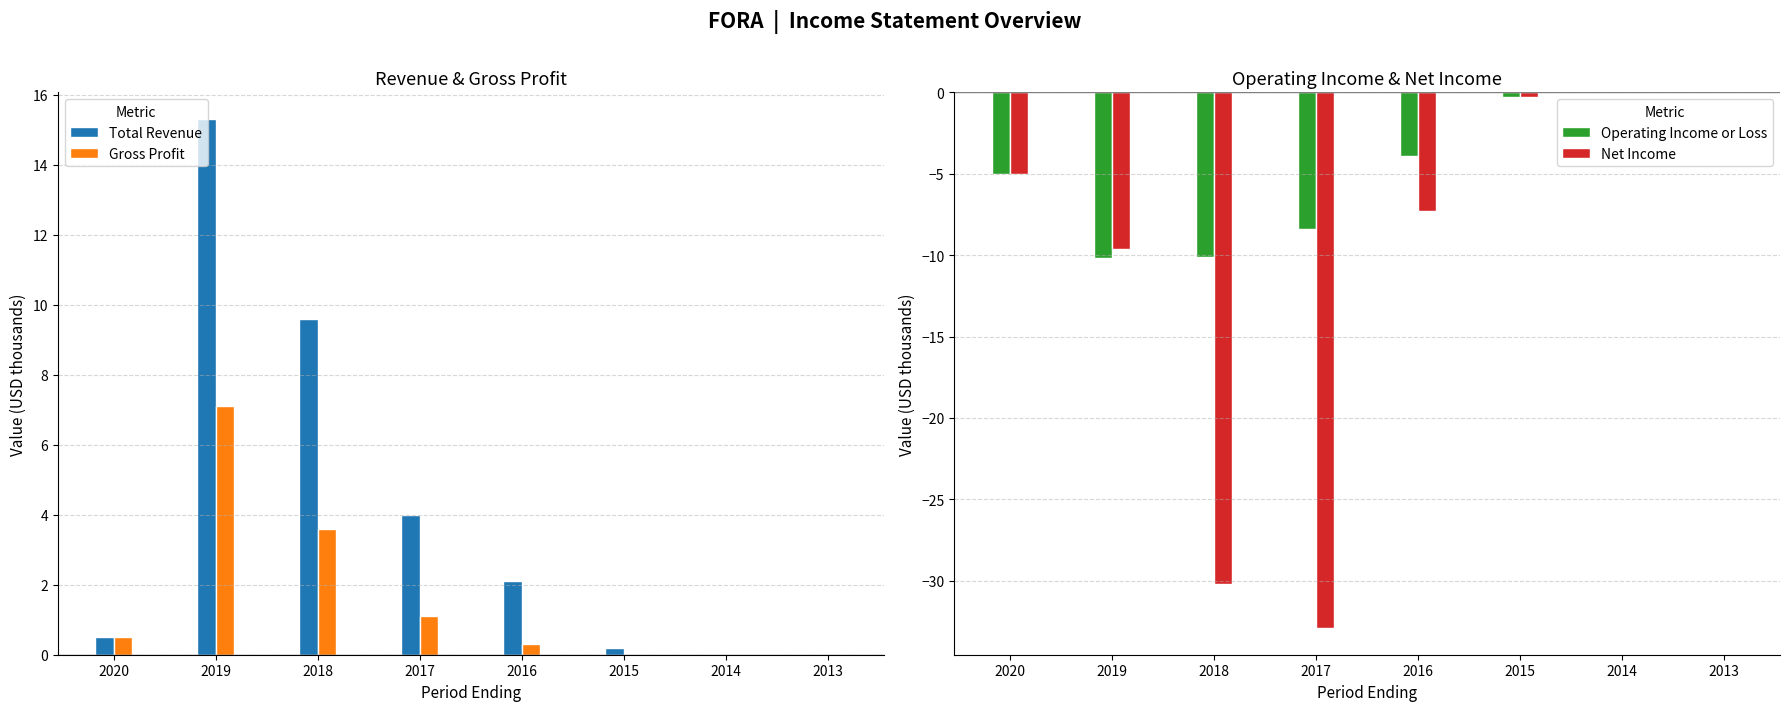

What is the difference between the maximum and minimum values in the Net Income series?

32.9